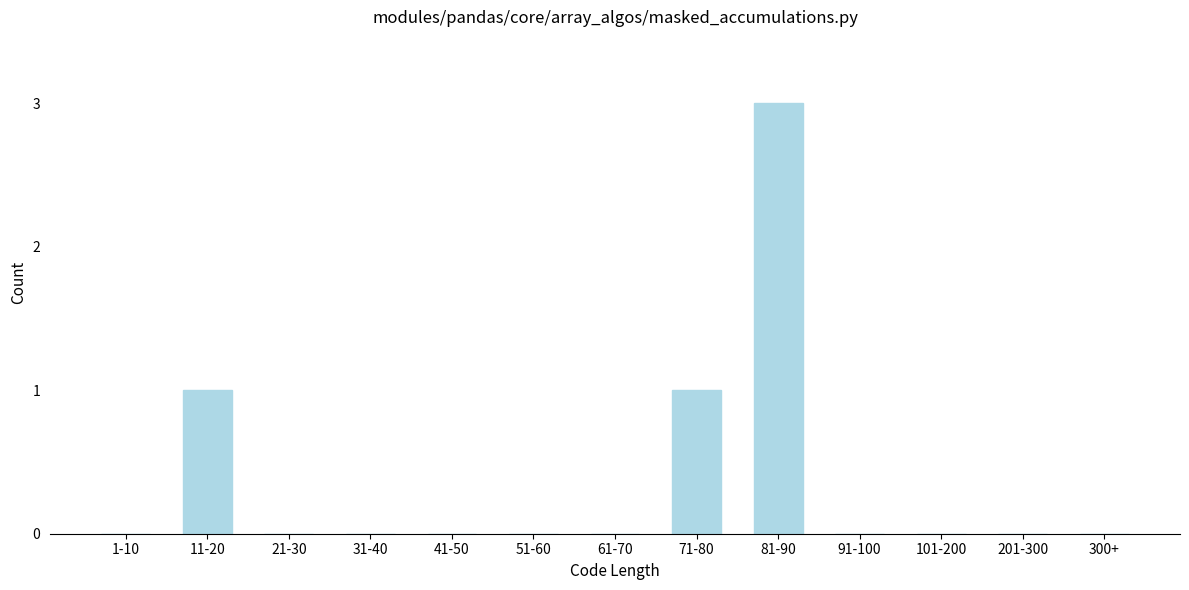

Reading left to right, what are all the values shown in this chart?

1-10=0	11-20=1	21-30=0	31-40=0	41-50=0	51-60=0	61-70=0	71-80=1	81-90=3	91-100=0	101-200=0	201-300=0	300+=0